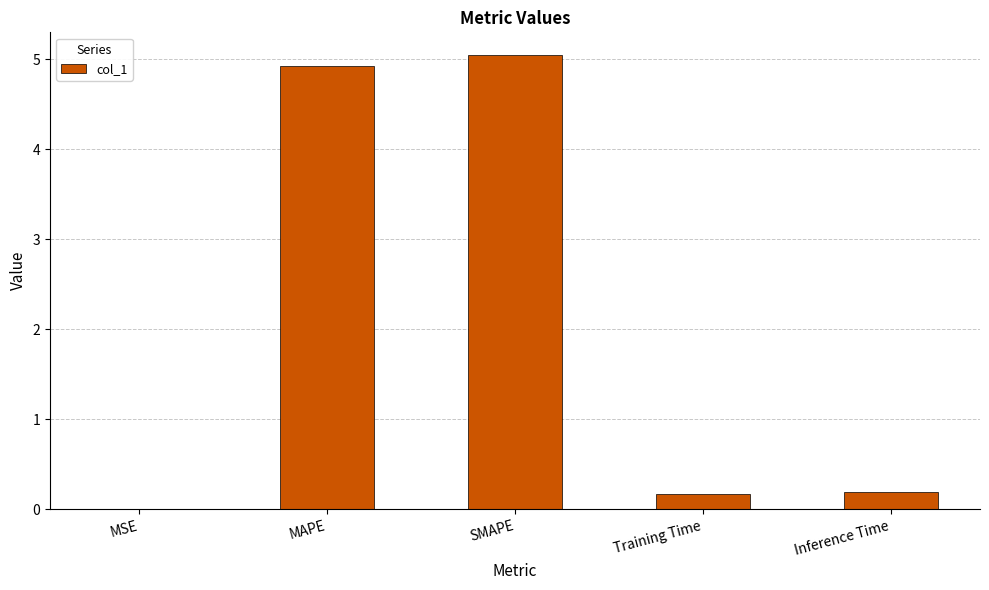

How many categories are shown in the chart?

5